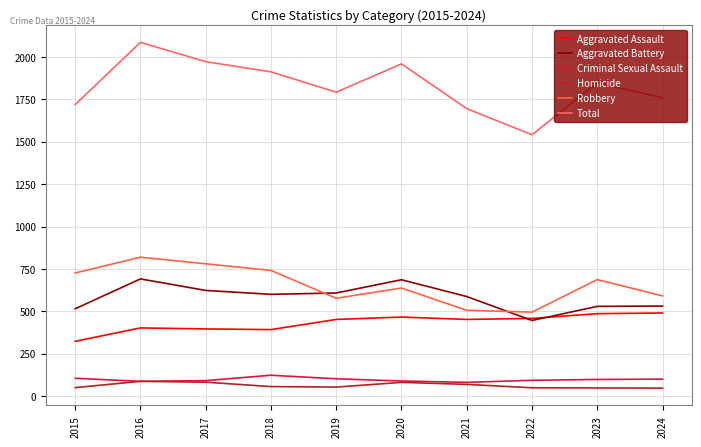

How many lines are shown in the chart?

6